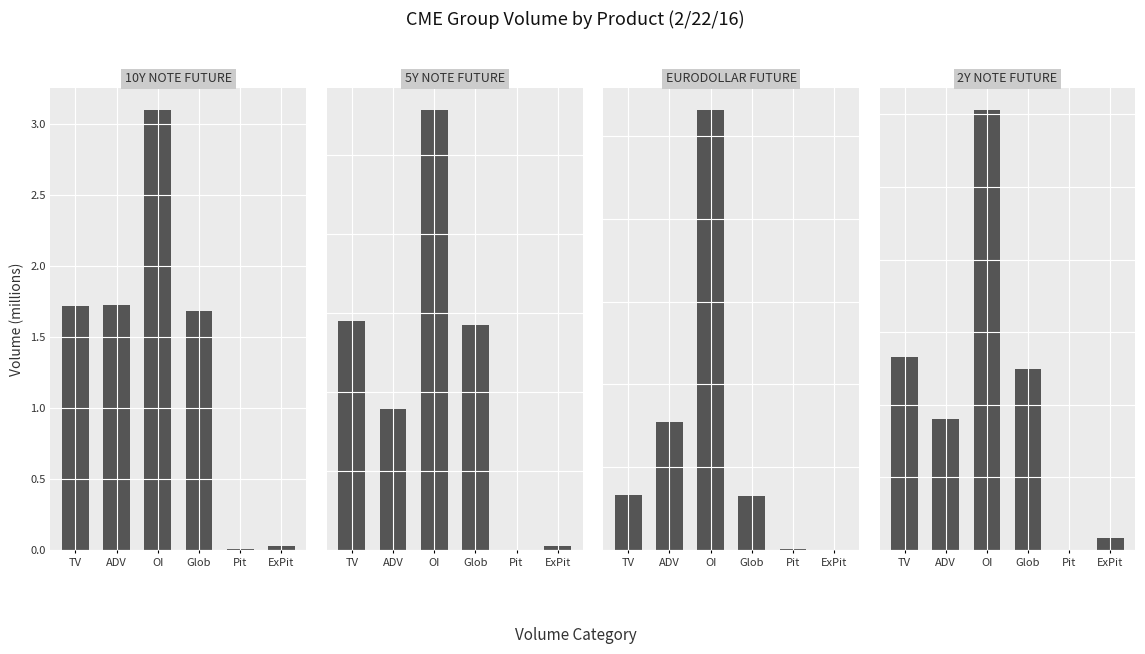

What are all the series names shown in the legend?

10Y NOTE FUTURE, 5Y NOTE FUTURE, EURODOLLAR FUTURE, 2Y NOTE FUTURE